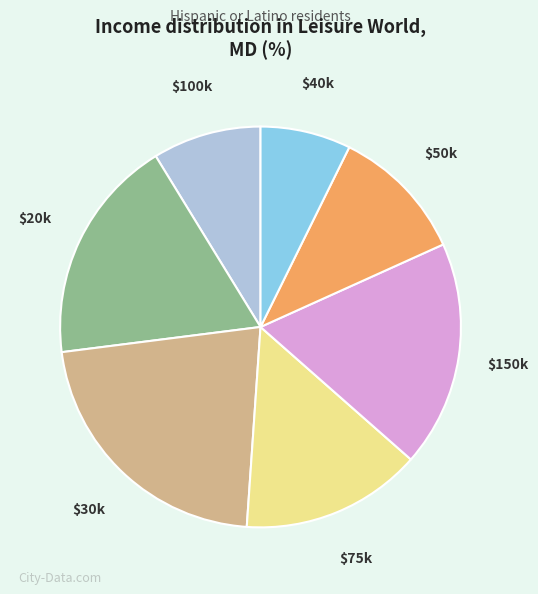

Does any single category account for the majority?

No